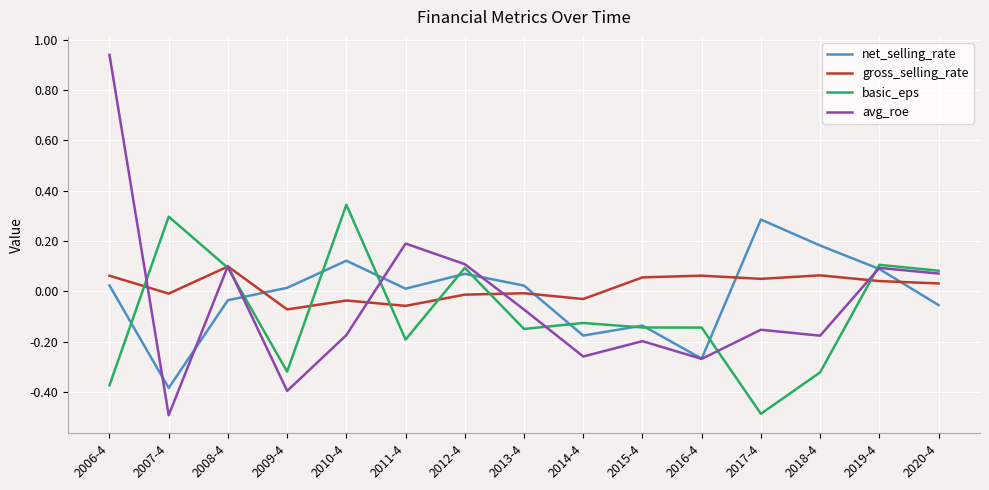

Is it true that basic_eps equals 0.3 at 2010-4?

True